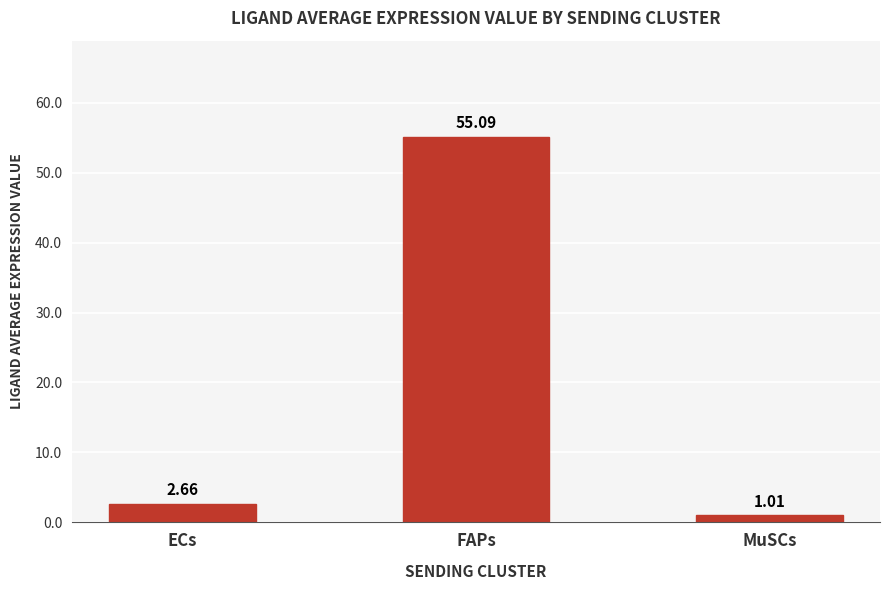

What is the average value?

19.6